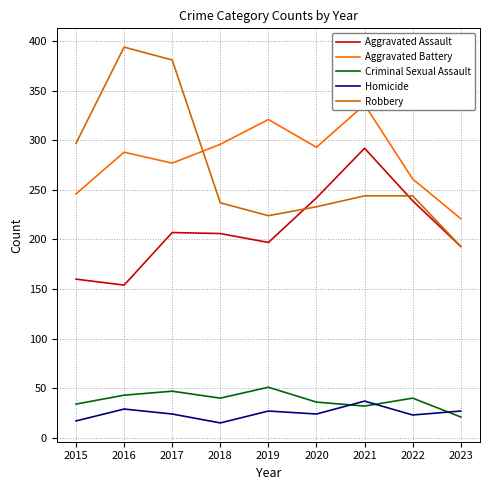

At which label is Robbery closest to 293?

2015